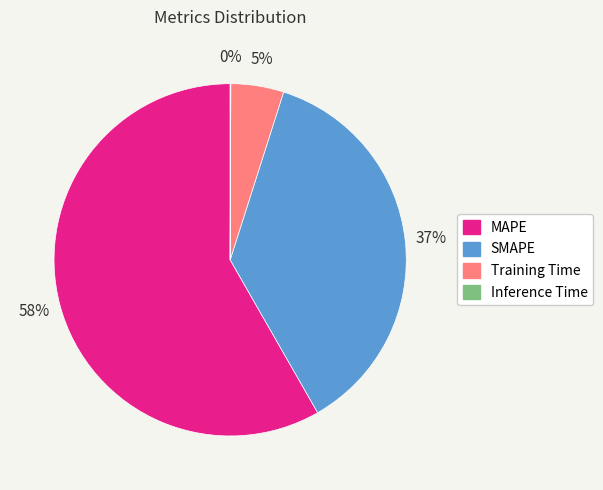

To the nearest percent, what is the difference between the largest and smallest slice percentages?

58%